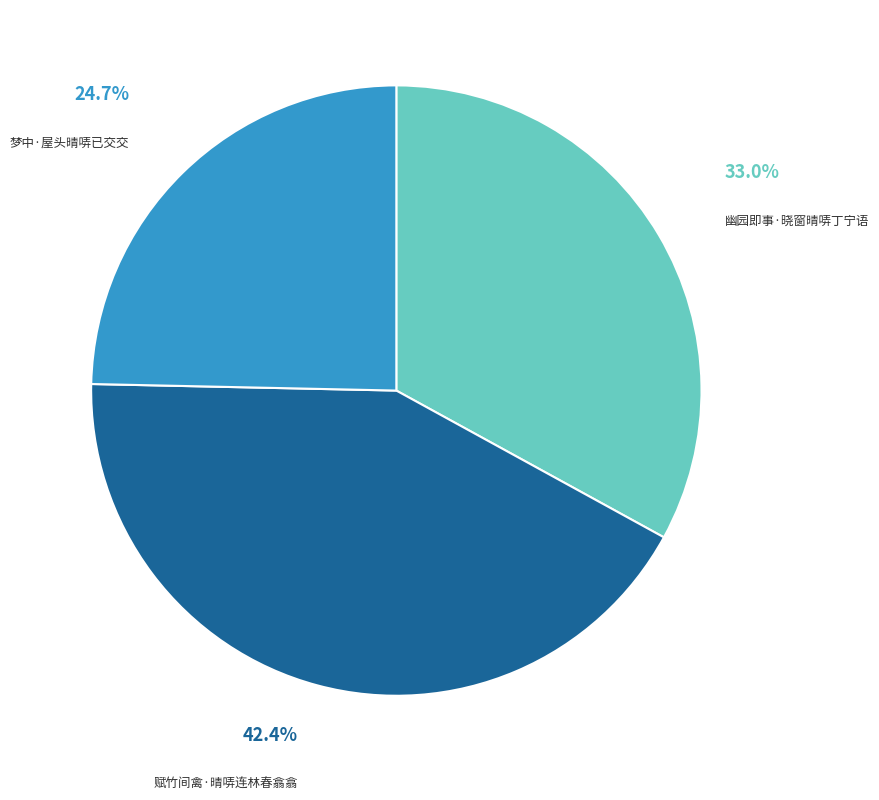

Is there any slice that represents more than half of the pie?

No